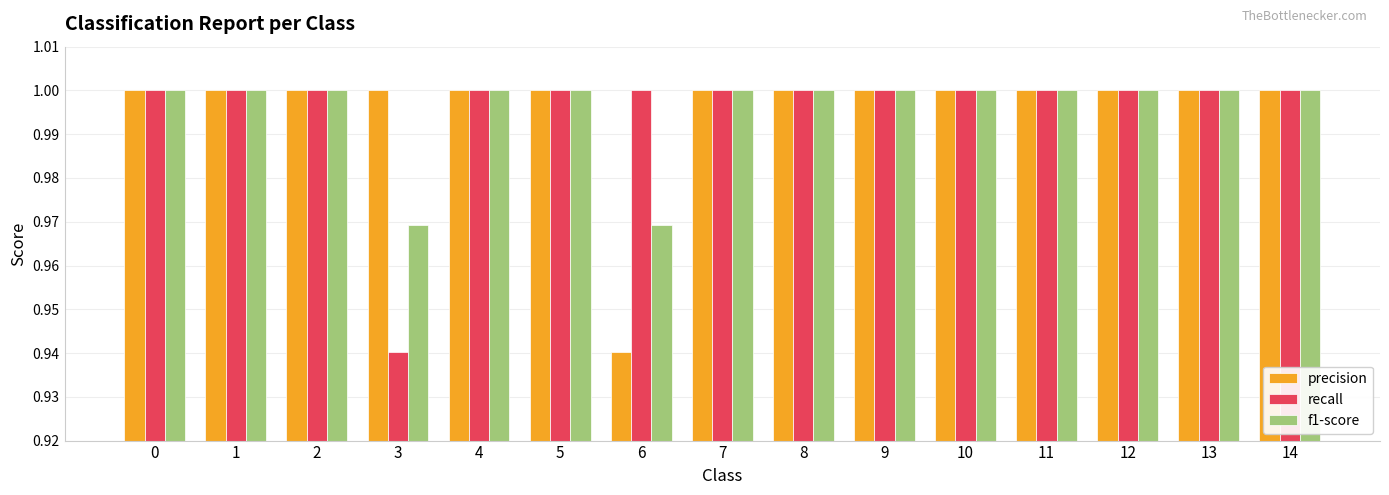

Does the chart contain any negative values?

No